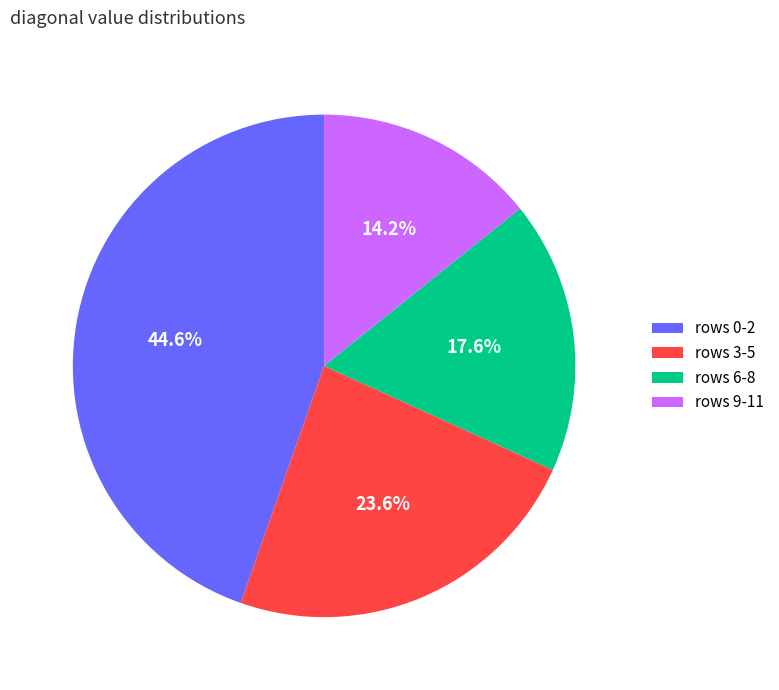

Which slice is the smallest?

rows 9-11